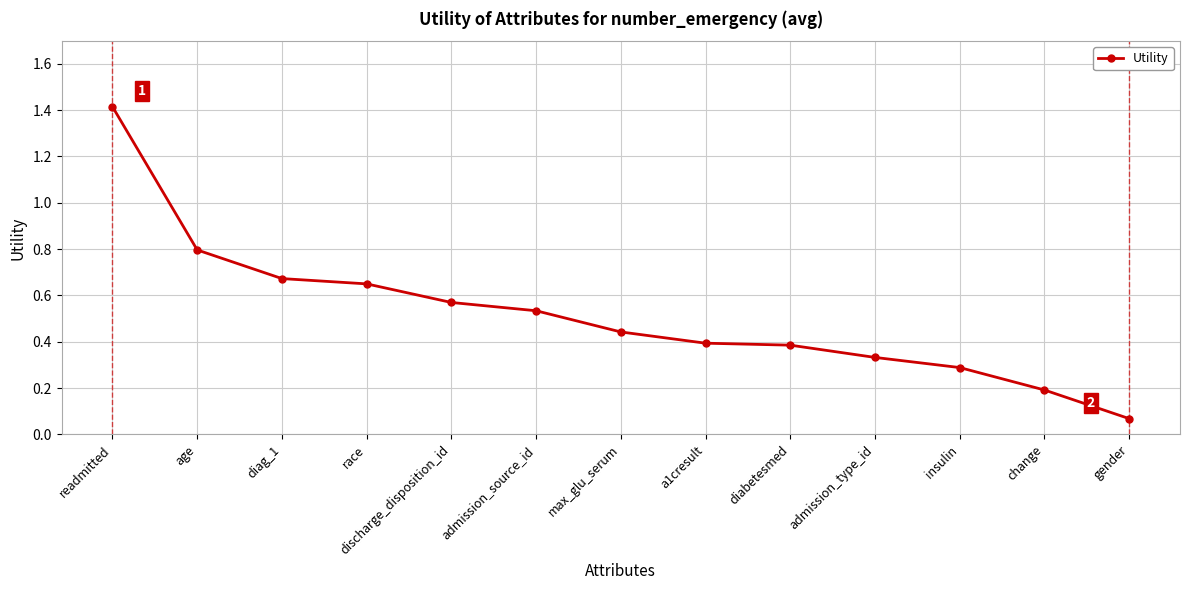

The value at readmitted is 2.1. True or false?

False